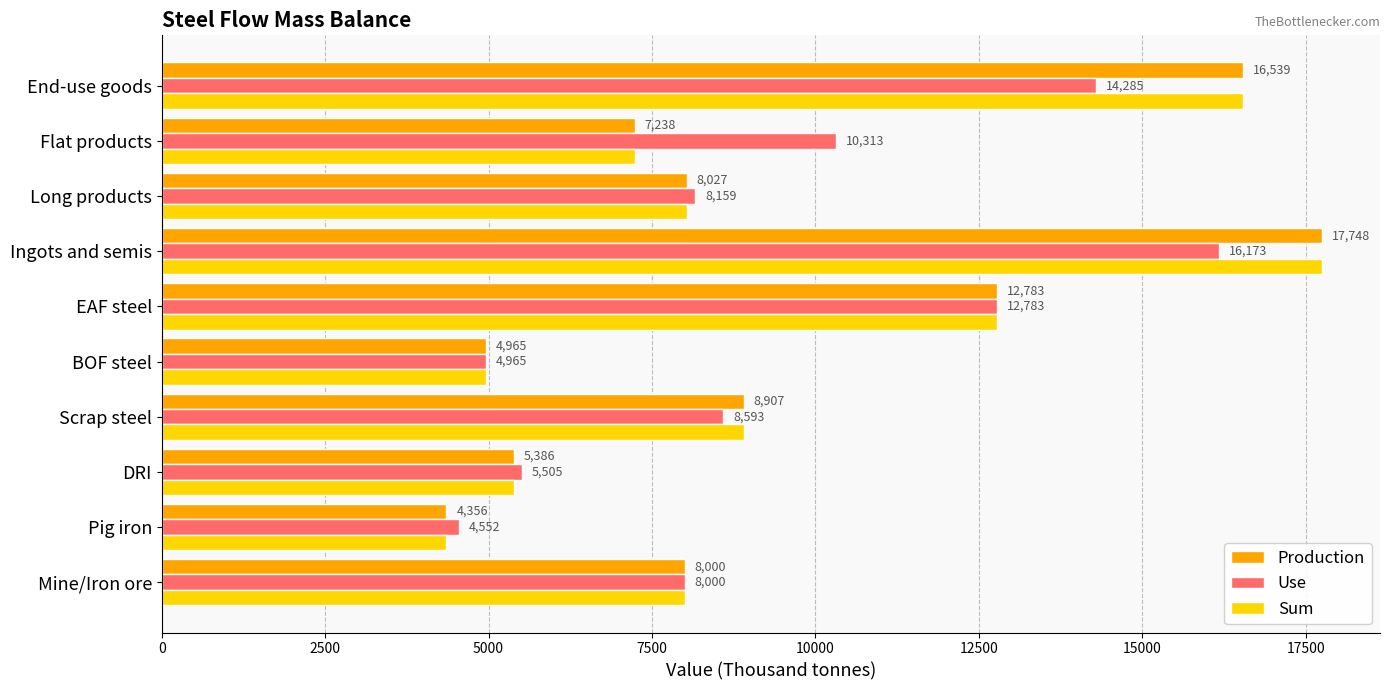

Rank the categories by Use value from highest to lowest.

Ingots and semis, End-use goods, EAF steel, Flat products, Scrap steel, Long products, Mine/Iron ore, DRI, BOF steel, Pig iron